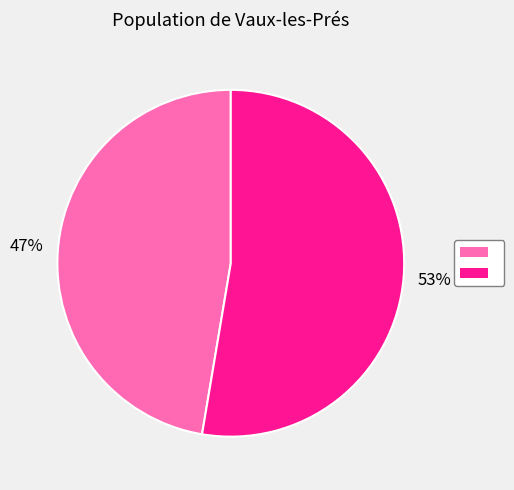

Does any single category account for the majority?

Yes